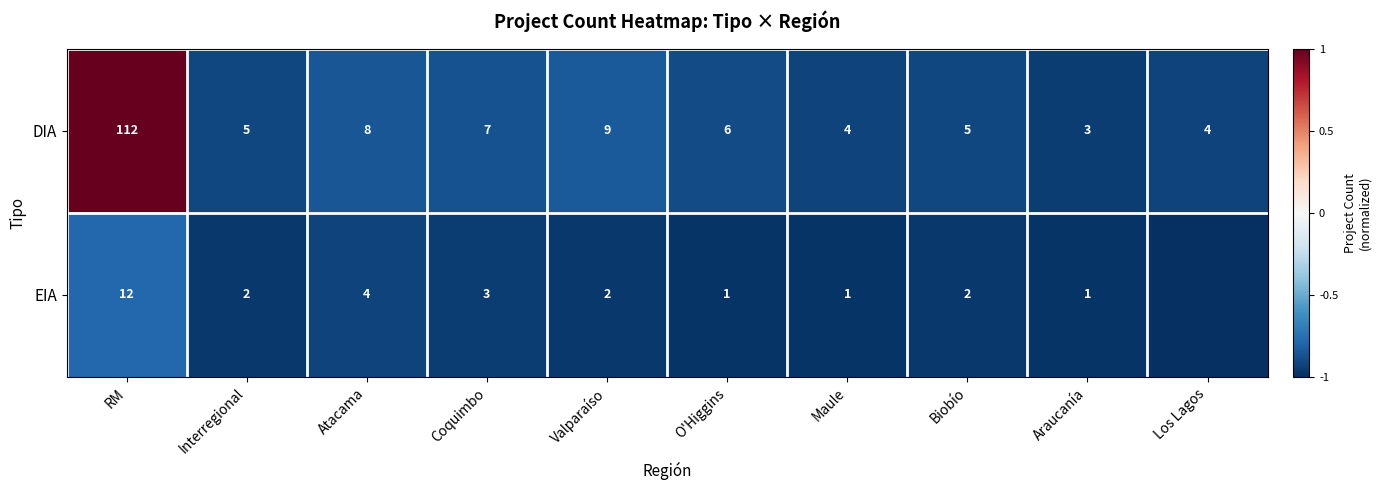

At which category does the chart reach its minimum across all series?

Los Lagos